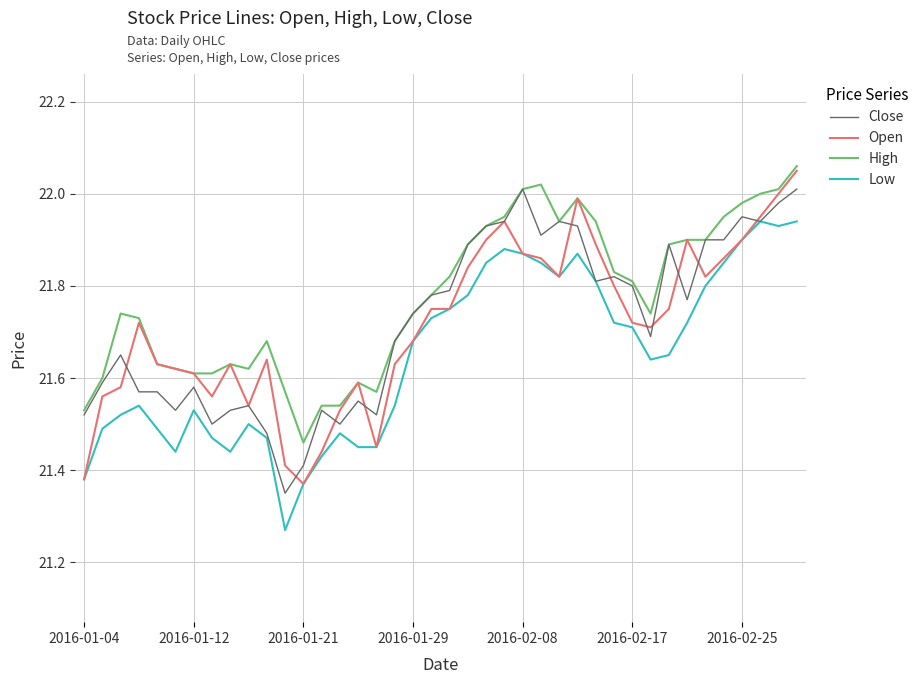

Which series has the largest total across all categories?

High